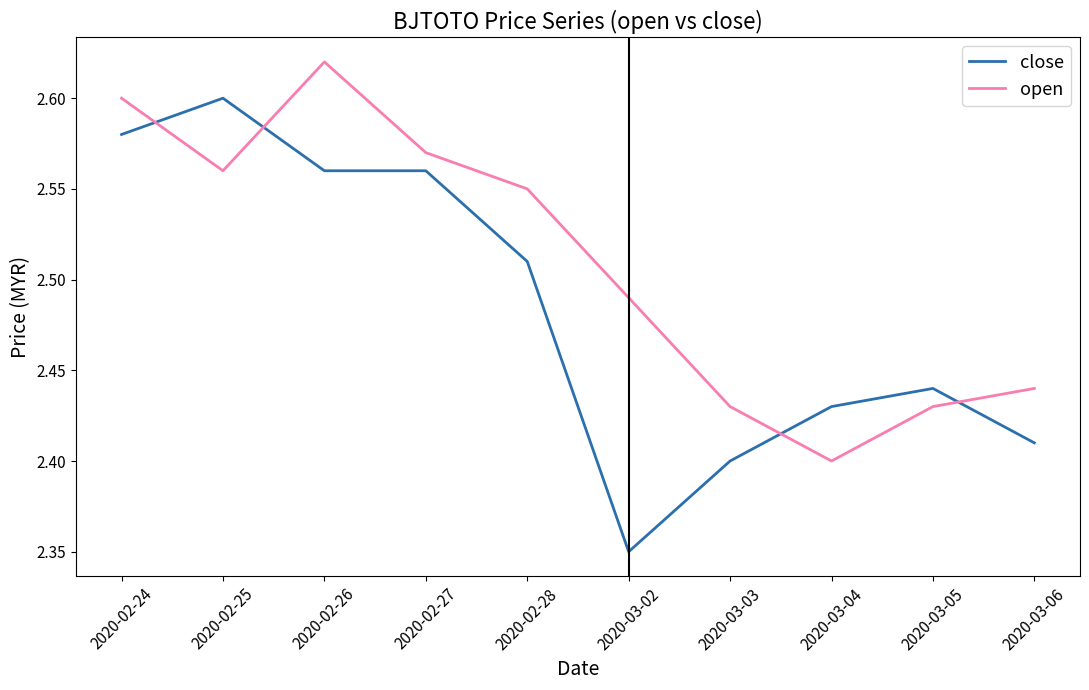

At 2020-03-02, list the series in order from largest to smallest.

open, close